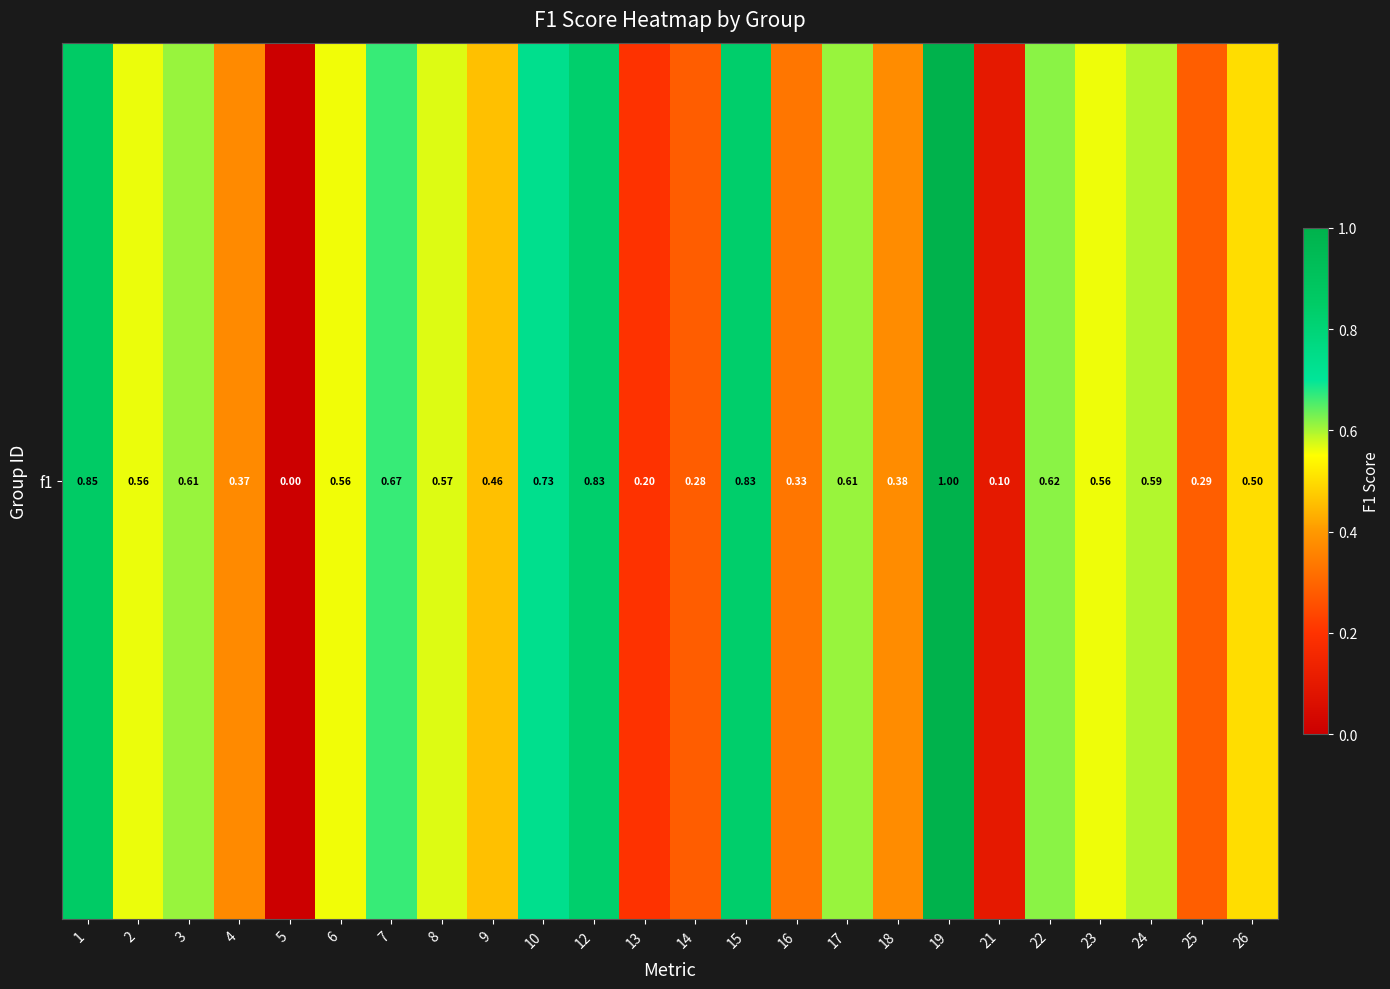

What value does the data have at 17?

0.6